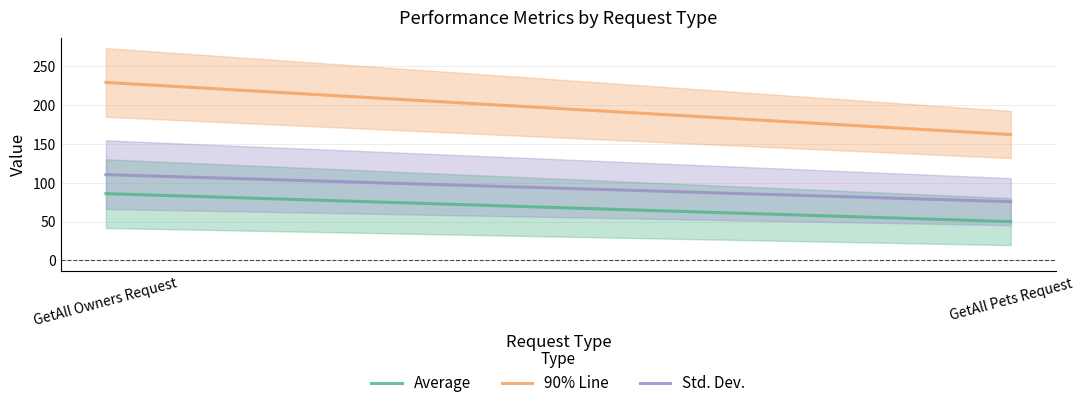

At which category does the chart reach its peak across all series?

GetAll Owners Request